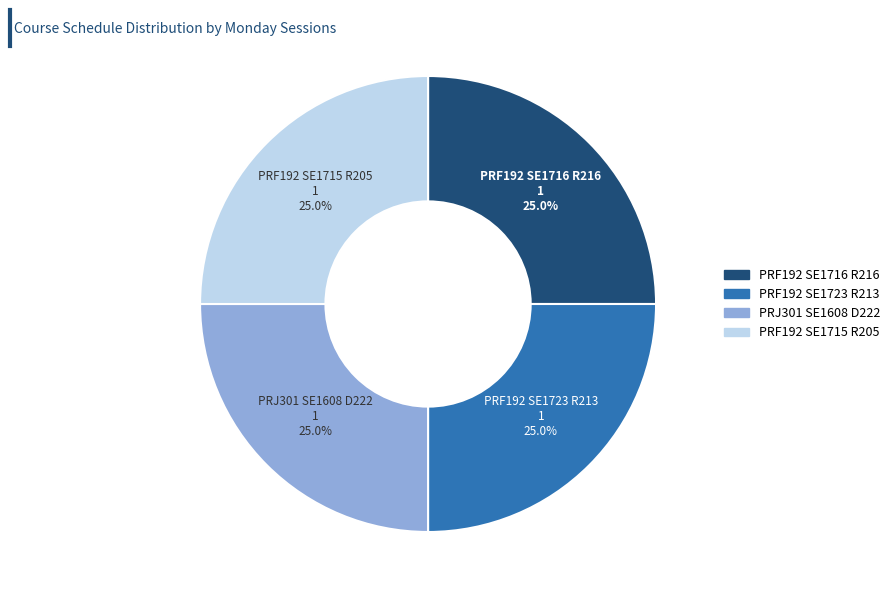

Does any single category account for the majority?

No